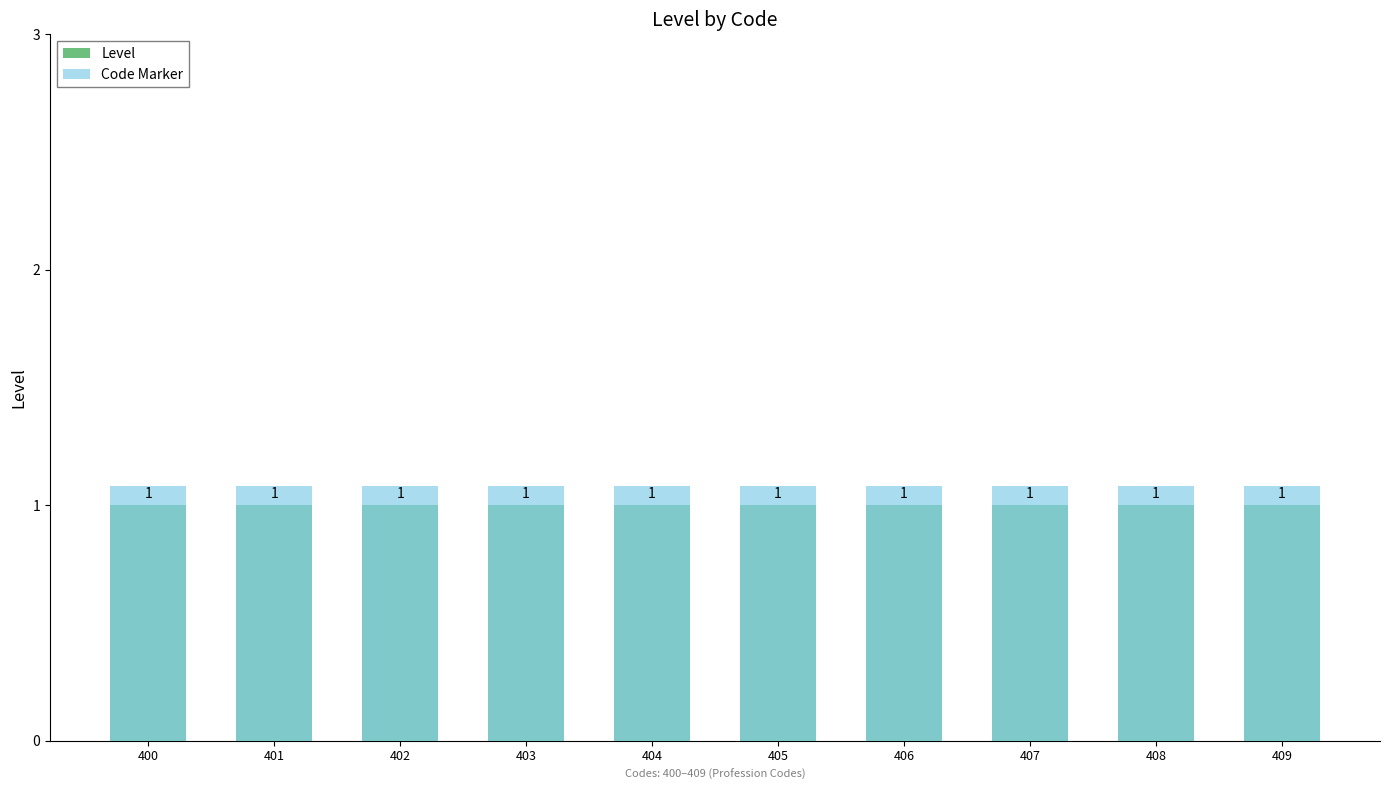

Between 403 and 406, which is larger?

403